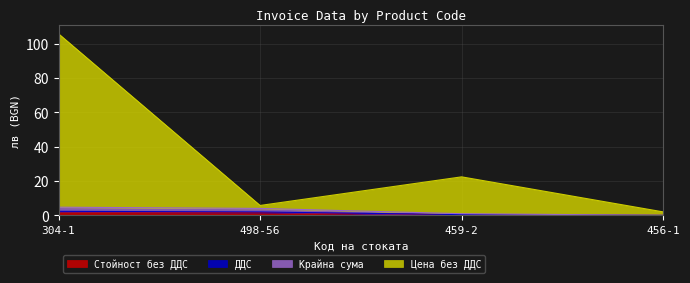

What value does the Стойност без ДДС series have at 498-56?

1.7